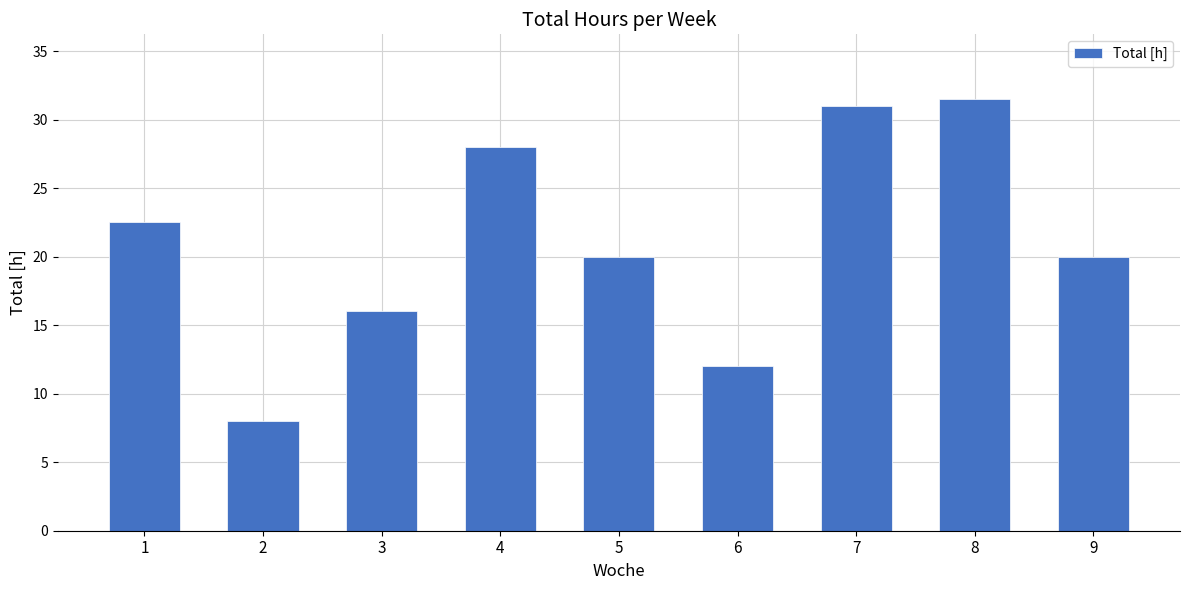

True or false: the data shows 28.0 at 4.

True